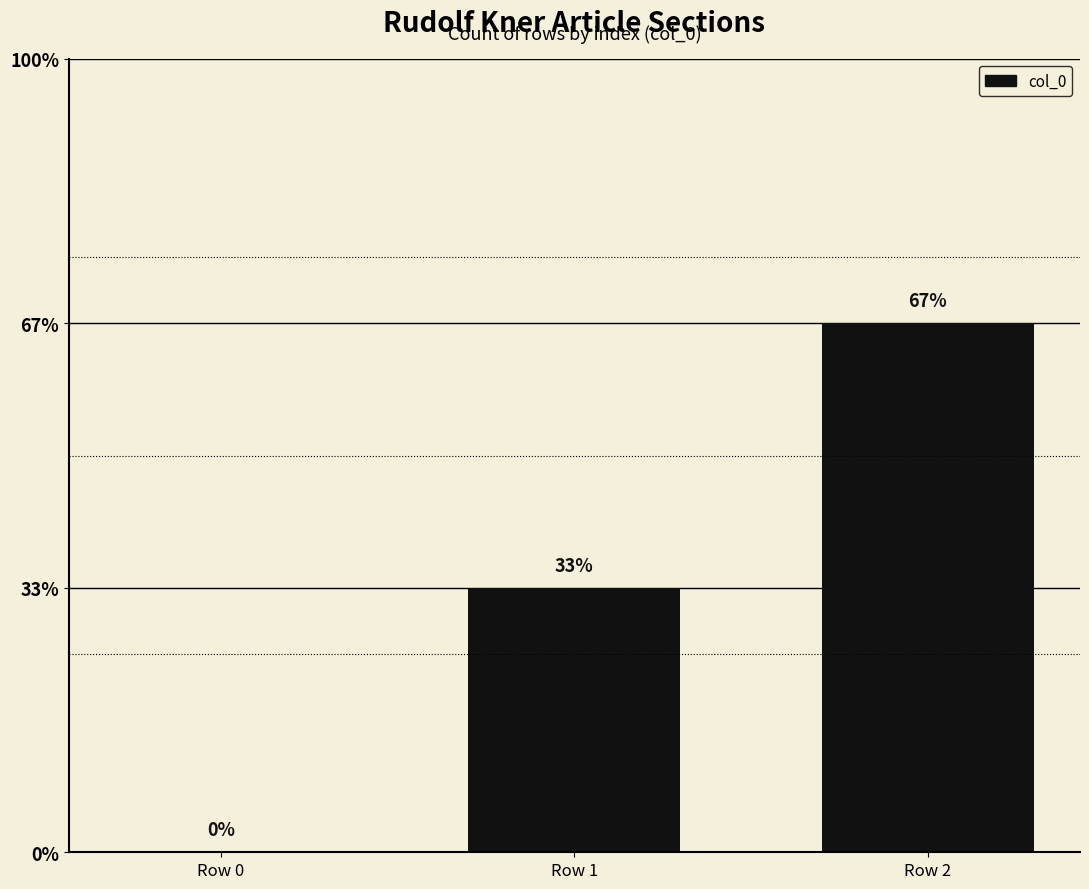

What is the sum of all values?

3